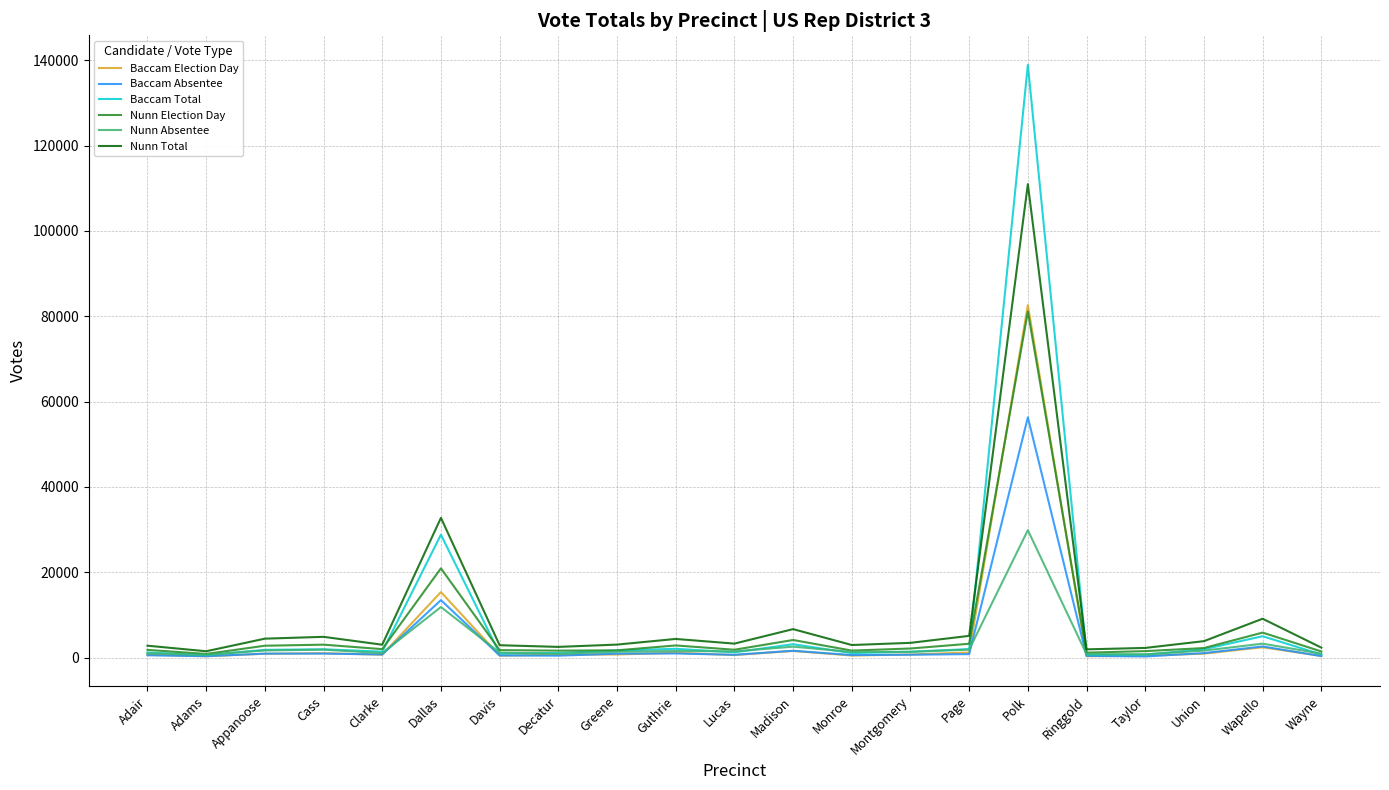

What is the difference between the maximum and minimum values in the Nunn Absentee series?

29230